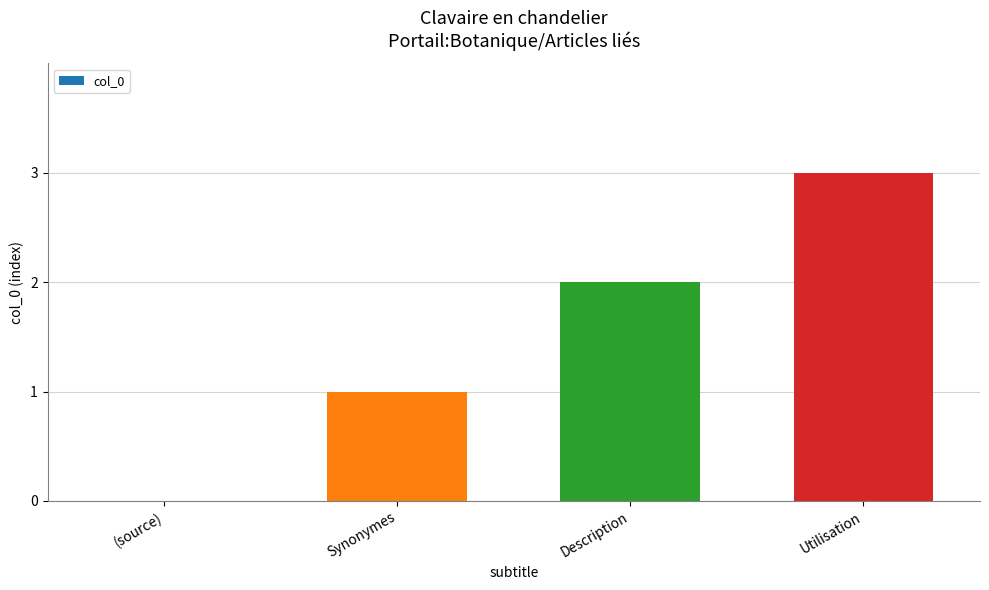

Which has a higher value, Utilisation or Synonymes?

Utilisation